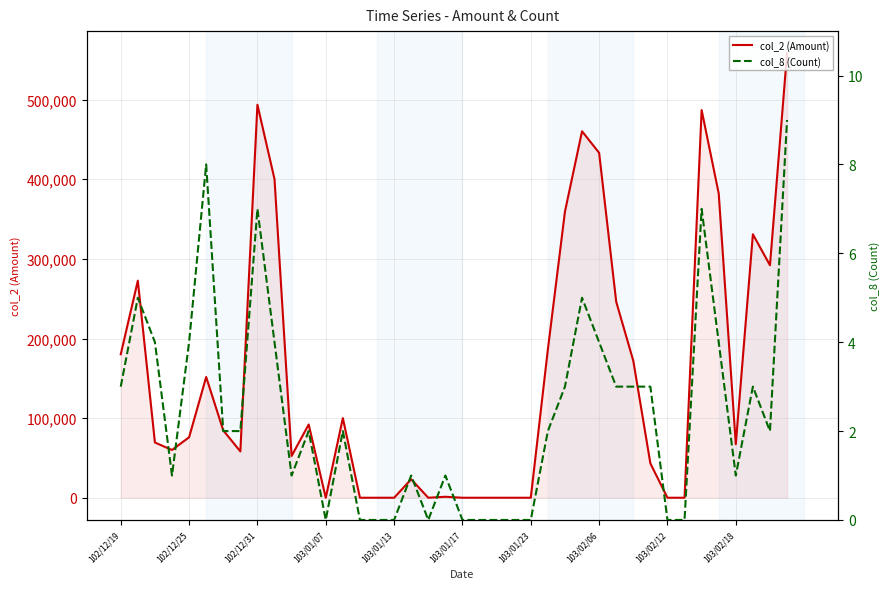

At how many categories does at least one series exceed 207416?

12